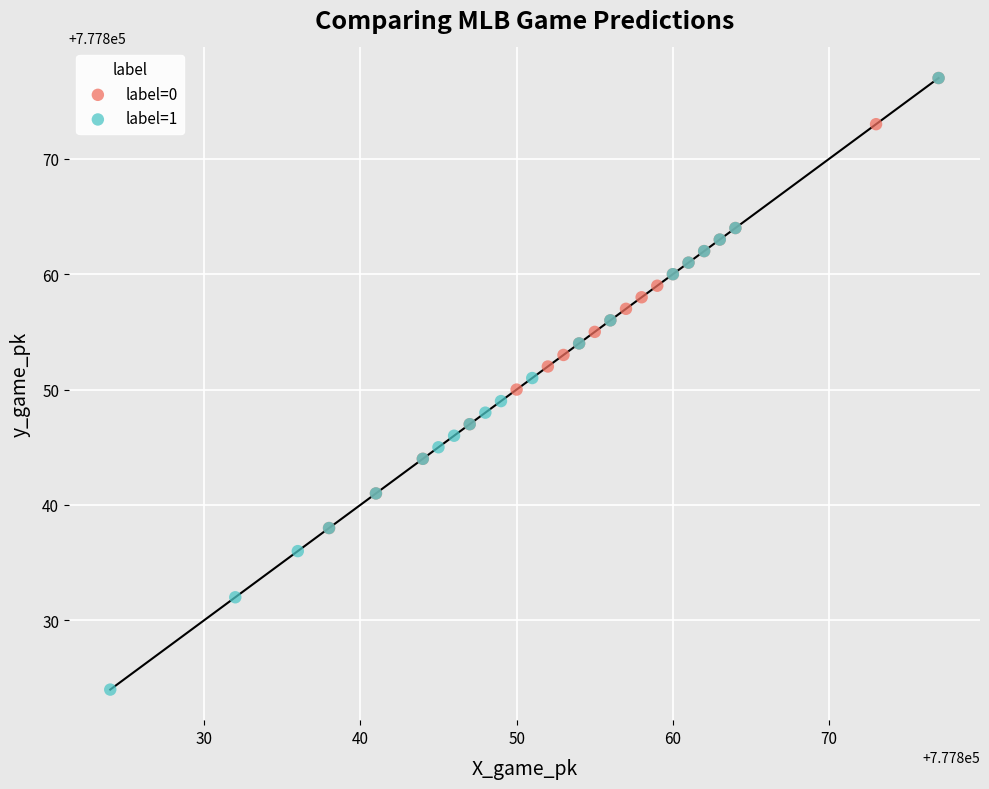

Which series contains the lowest Y value?

label=1